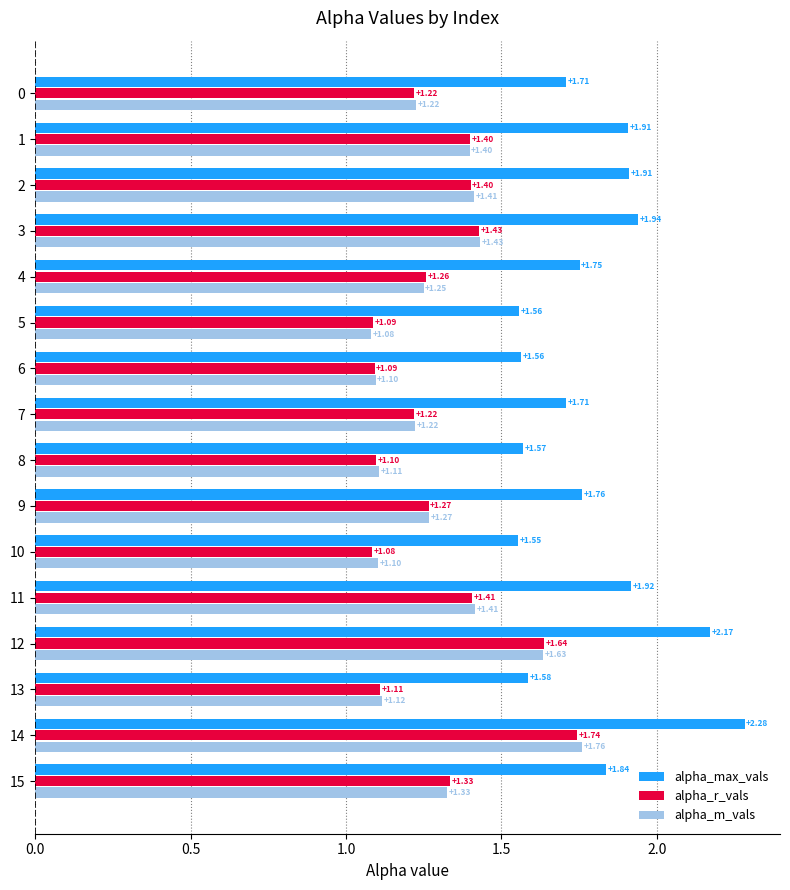

Which series has the largest total across all categories?

alpha_max_vals